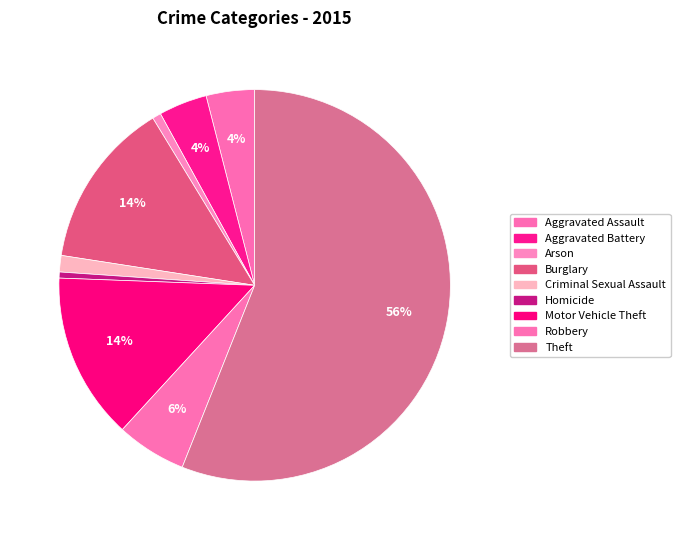

Is it true that Robbery is 1% of the pie?

False